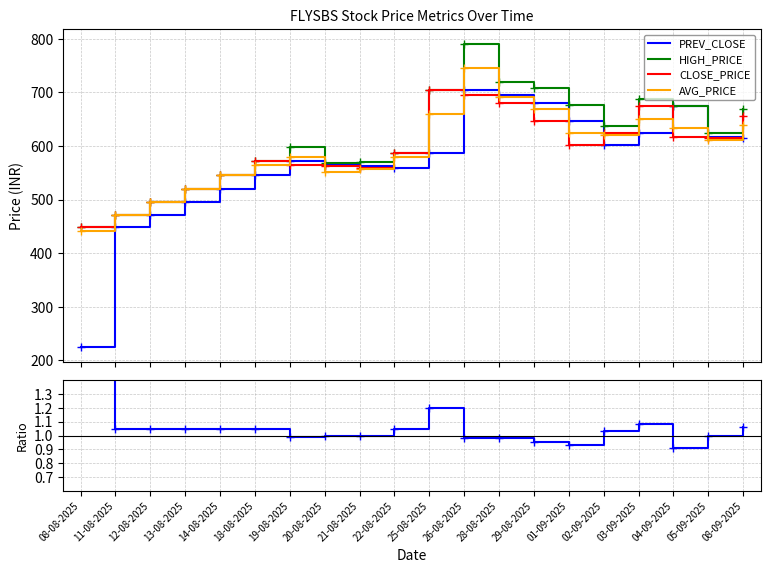

Reading left to right, list all the values displayed in this chart.

PREV_CLOSE: 225.0	448.9	471.2	494.8	519.5	545.5	572.6	564.8	562.5	559.8	587.7	705.2	694.8	680.5	647.1	602.8	623.8	674.7	616.2	615.6
HIGH_PRICE: 448.9	471.2	494.8	519.5	545.5	572.7	599.0	569.0	569.5	587.7	705.2	790.0	720.0	708.0	675.9	637.0	687.0	675.0	624.0	669.0
CLOSE_PRICE: 448.9	471.2	494.8	519.5	545.5	572.6	564.8	562.5	559.8	587.7	705.2	694.8	680.5	647.1	602.8	623.8	674.7	616.2	615.6	655.2
AVG_PRICE: 441.4	471.2	494.8	519.5	545.5	565.0	579.3	551.1	556.6	578.9	660.6	746.4	690.6	668.7	623.9	621.0	651.1	634.4	611.7	639.6
CLOSE/PREV: 2.0	1.0	1.0	1.0	1.0	1.0	1.0	1.0	1.0	1.0	1.2	1.0	1.0	1.0	0.9	1.0	1.1	0.9	1.0	1.1